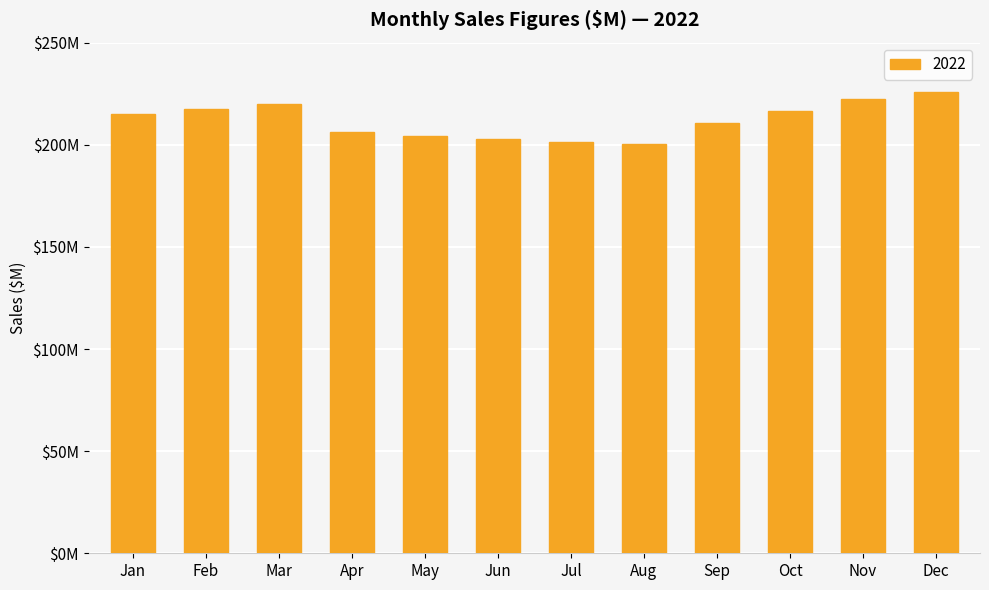

What is the minimum value shown in the chart?

200.6